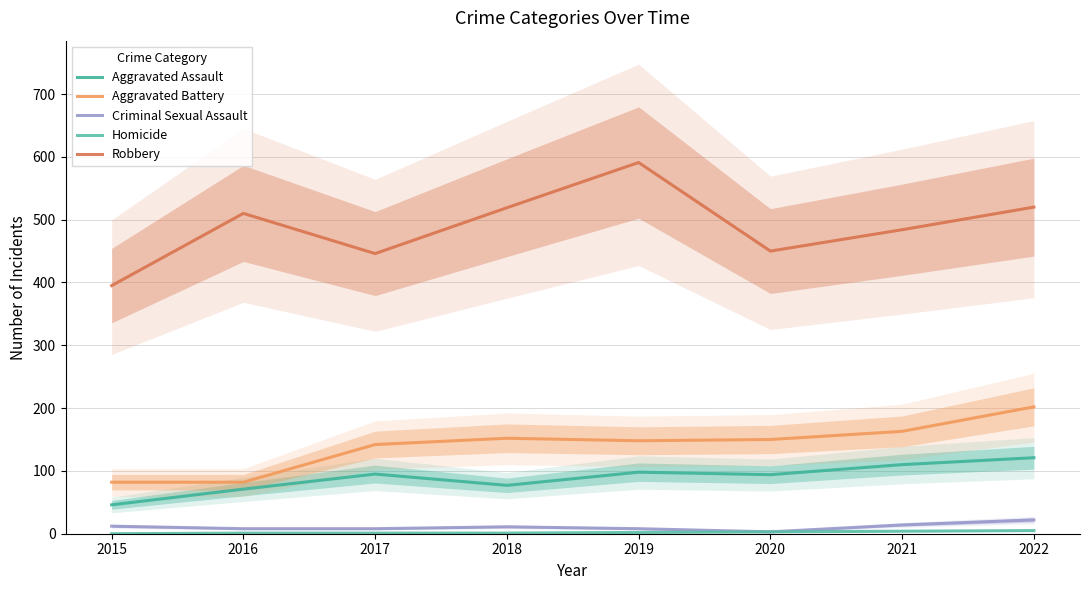

Read the Homicide value at 2017.

1